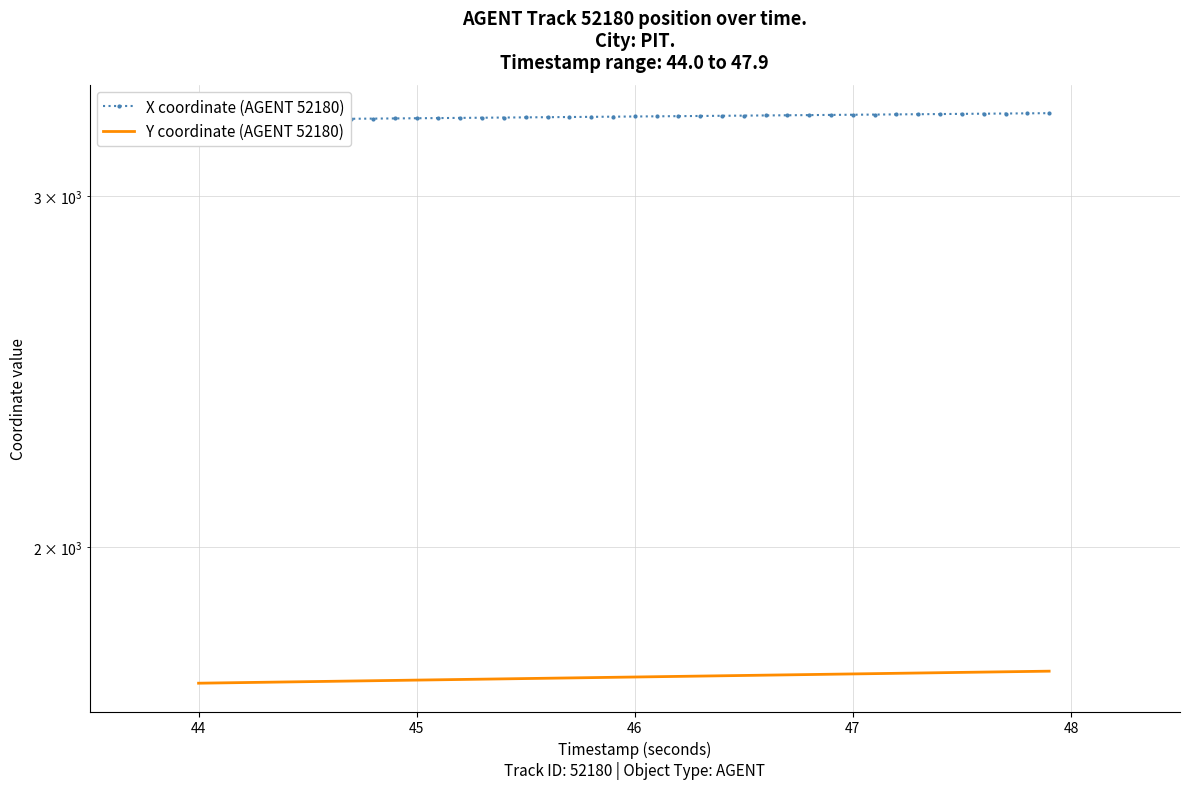

Is it true that Y coordinate (AGENT 52180) equals 2905.5 at 18?

False